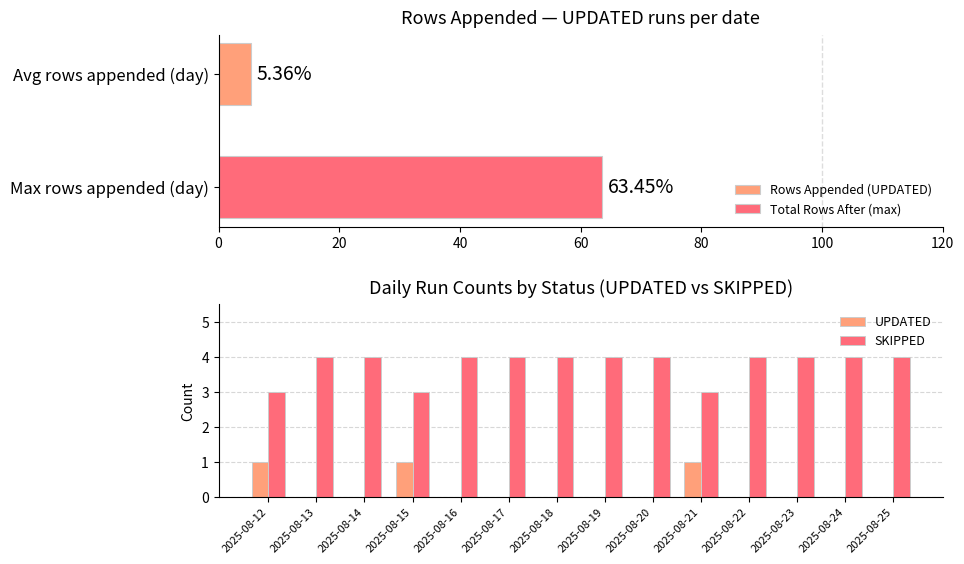

The value of SKIPPED at 11 is 2. True or false?

False